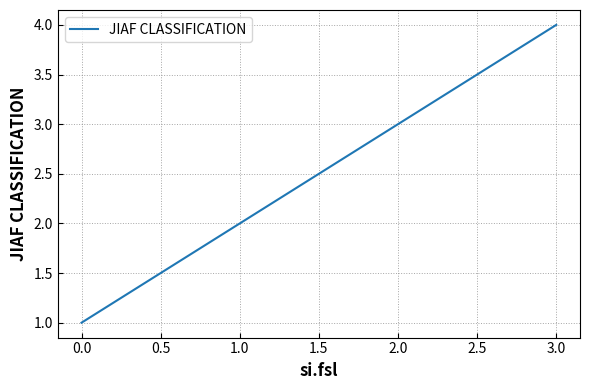

How many values are below 3?

2